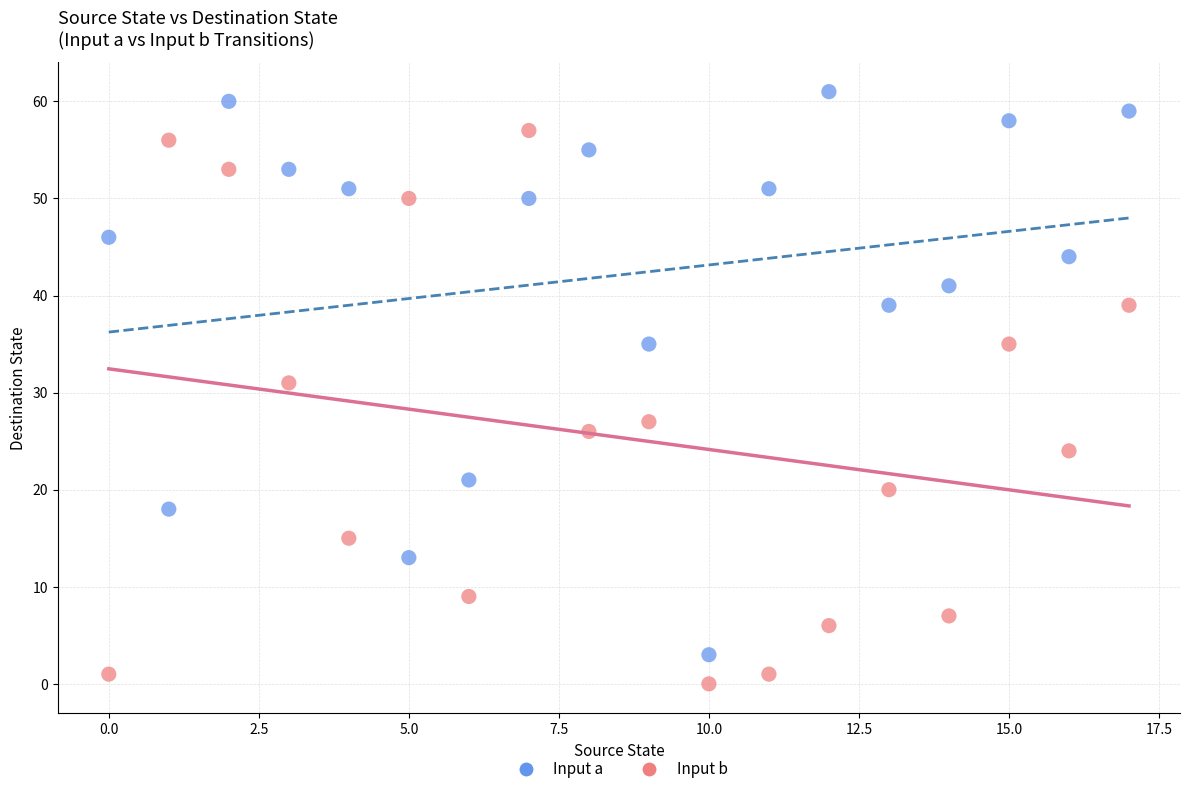

Across all data points, what is the range of Y values (max minus min)?

61